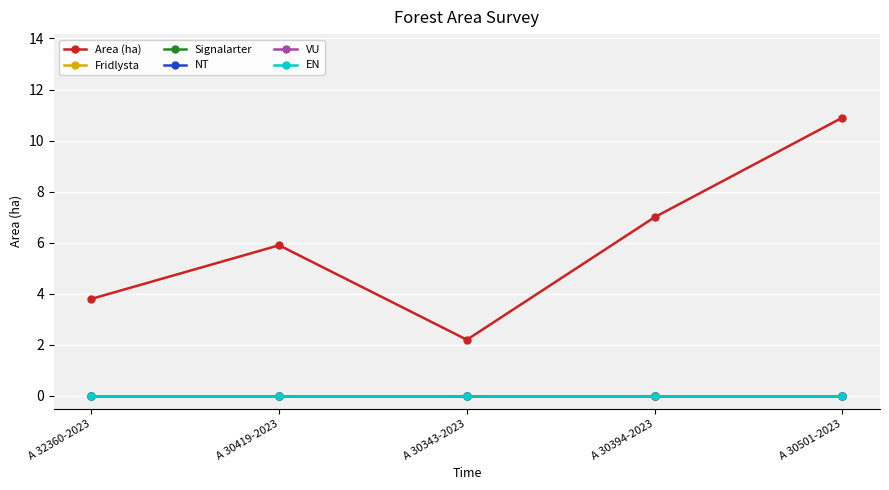

Does the chart have visible grid lines?

Yes